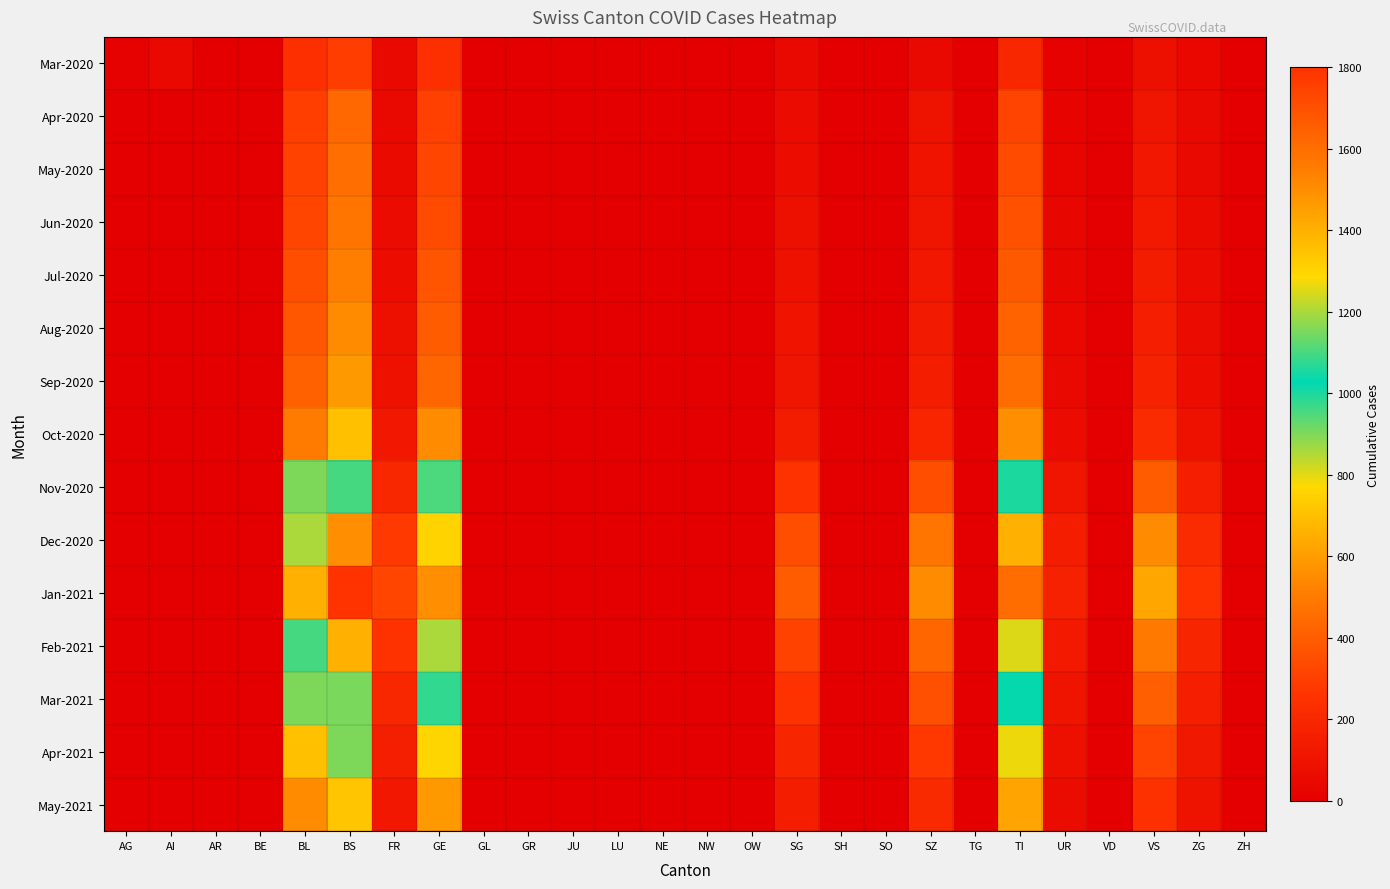

What is the difference between the highest and lowest values at FR?

274.0